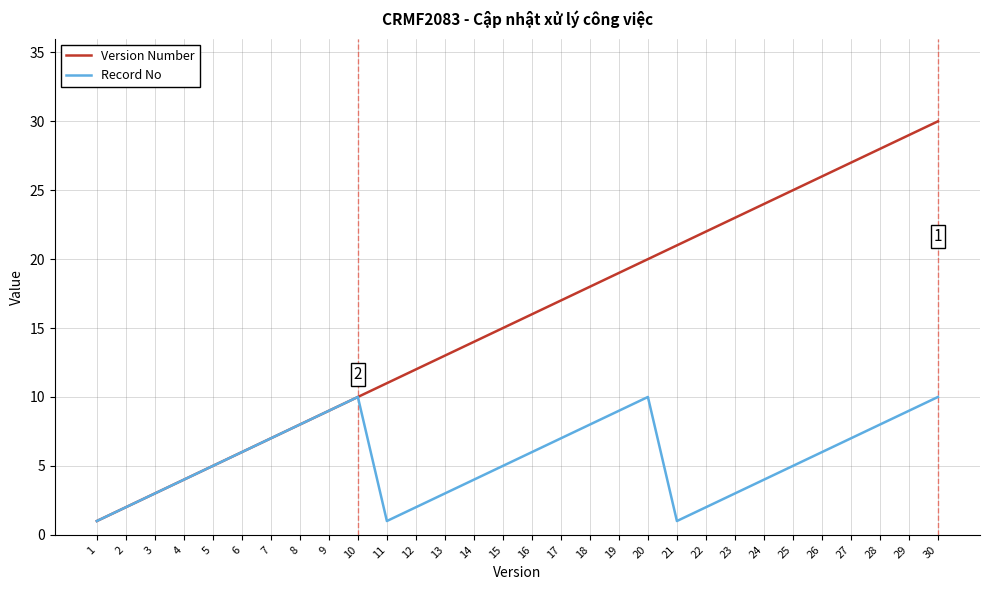

The value of Version Number at 24 is 12. True or false?

False